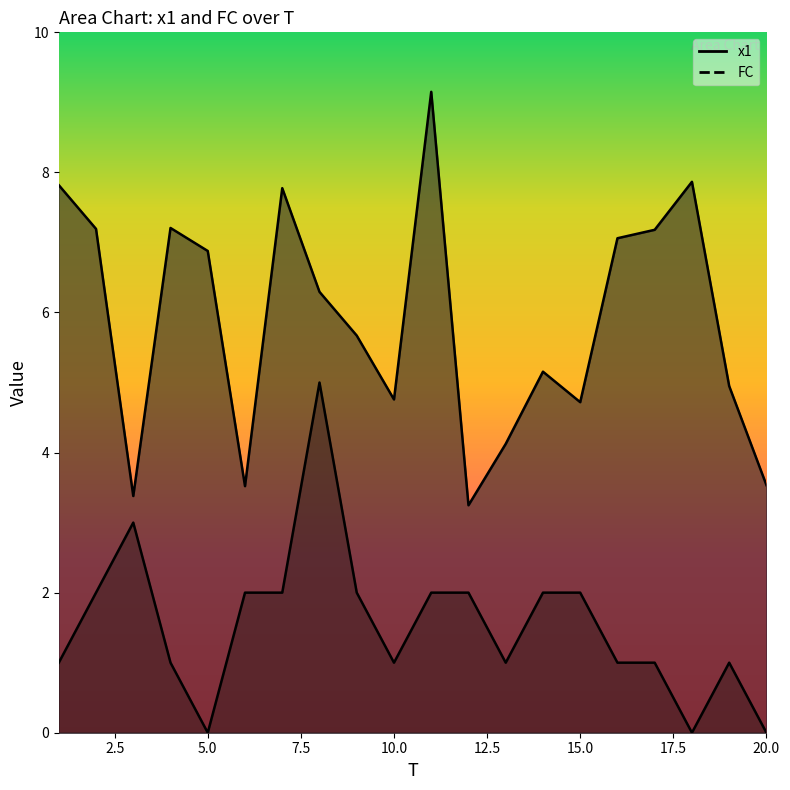

True or false: x1 and FC intersect in this chart.

False